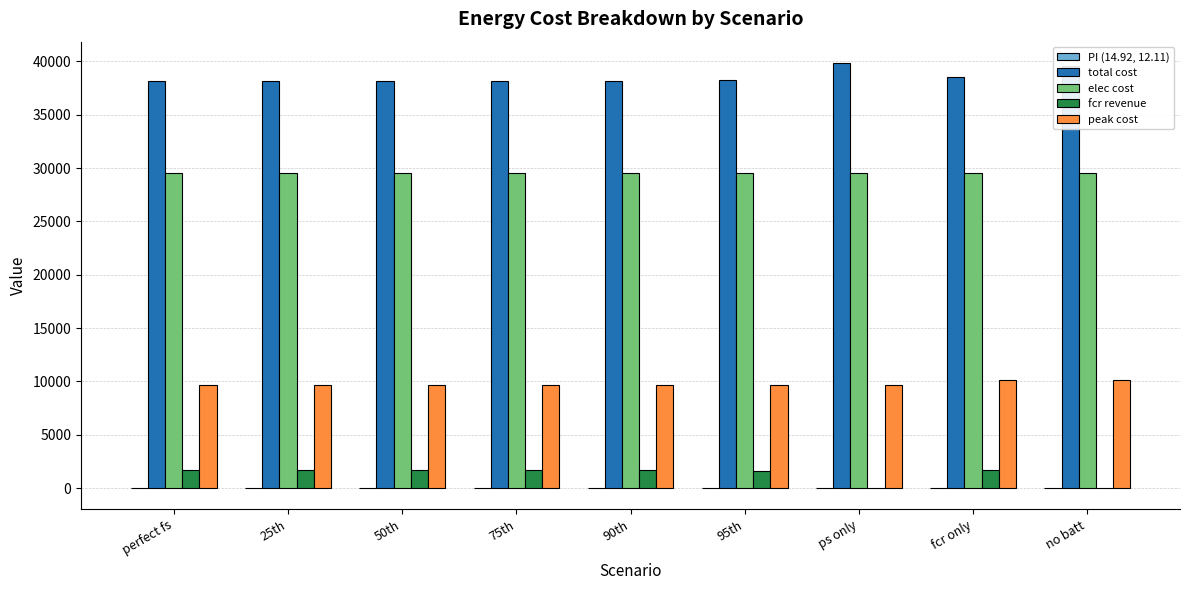

Which series has the largest total across all categories?

total cost